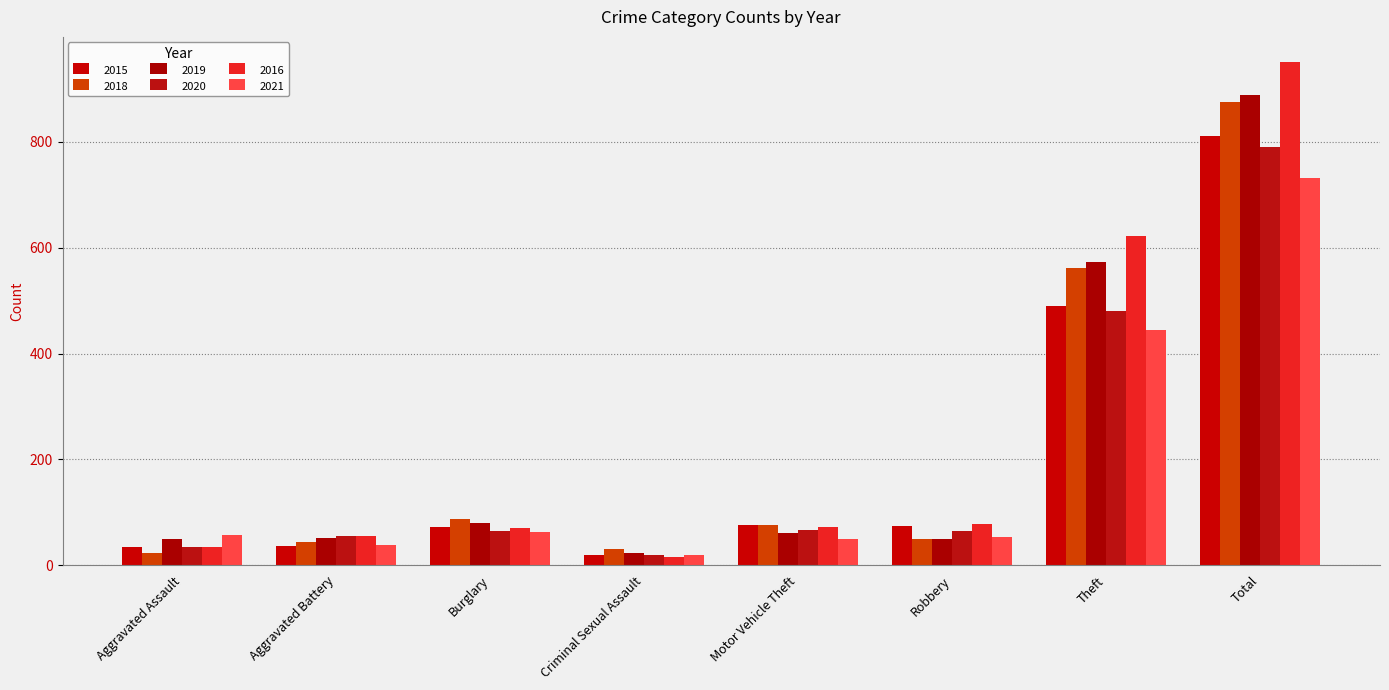

What is the difference between the second highest and second lowest values in the 2020 series?

446